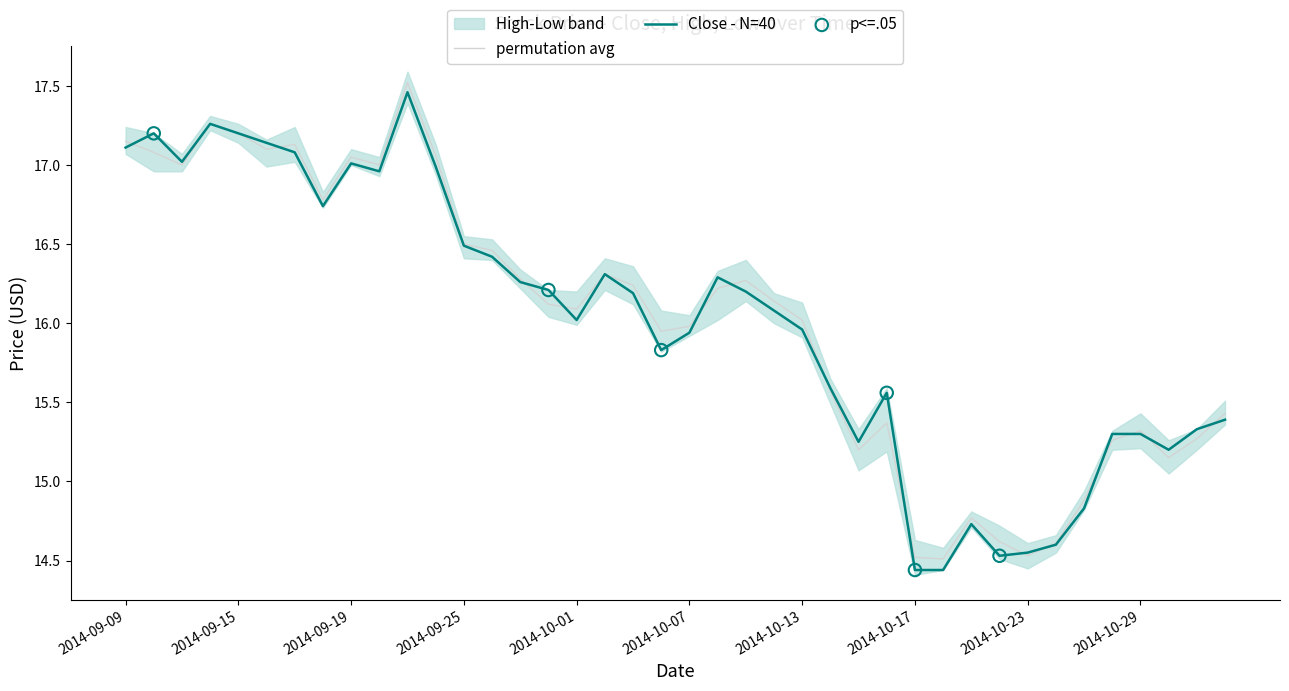

Is the value of Close at 2014-09-18 greater than the value of High at 2014-09-22?

No